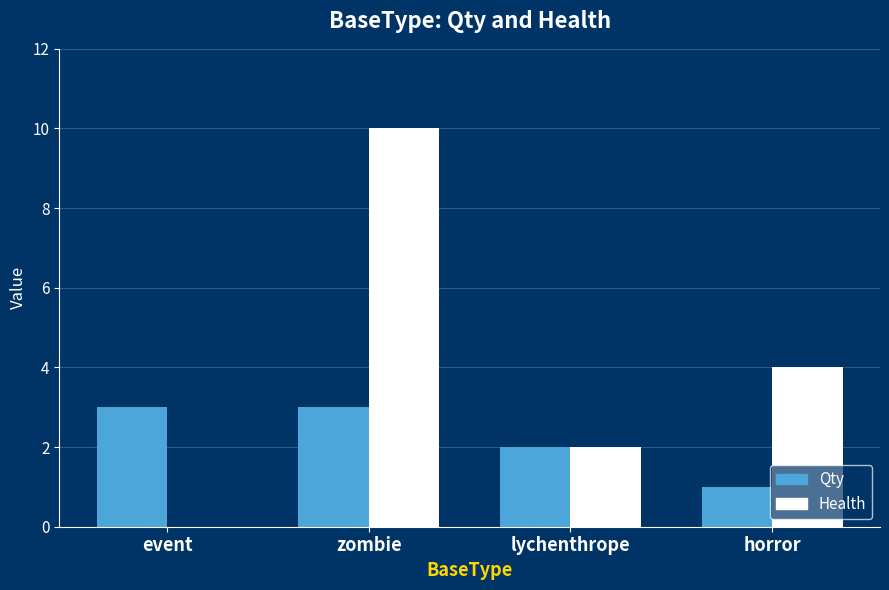

Reading left to right, what are all the values shown in this chart?

Qty: 3	3	2	1
Health: 0	10	2	4